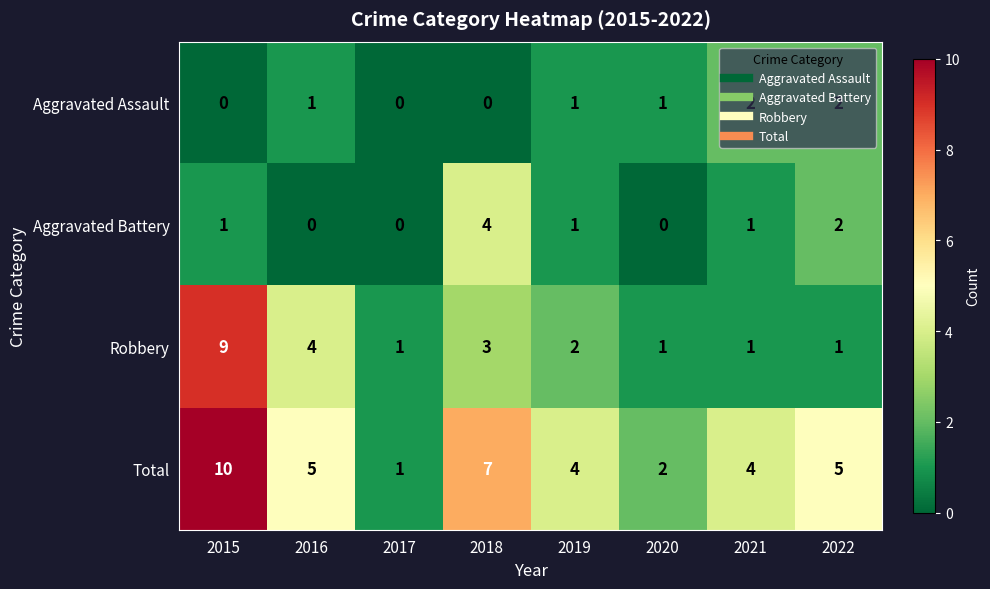

What is the sum of the Total values at 2020 and 2017?

3